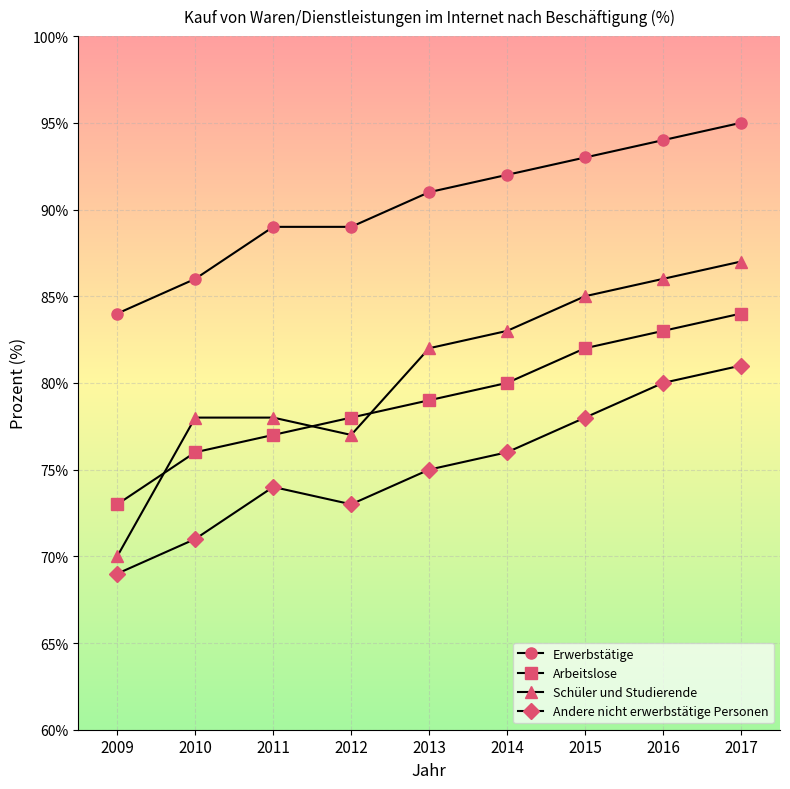

What is the minimum value shown in the chart?

69